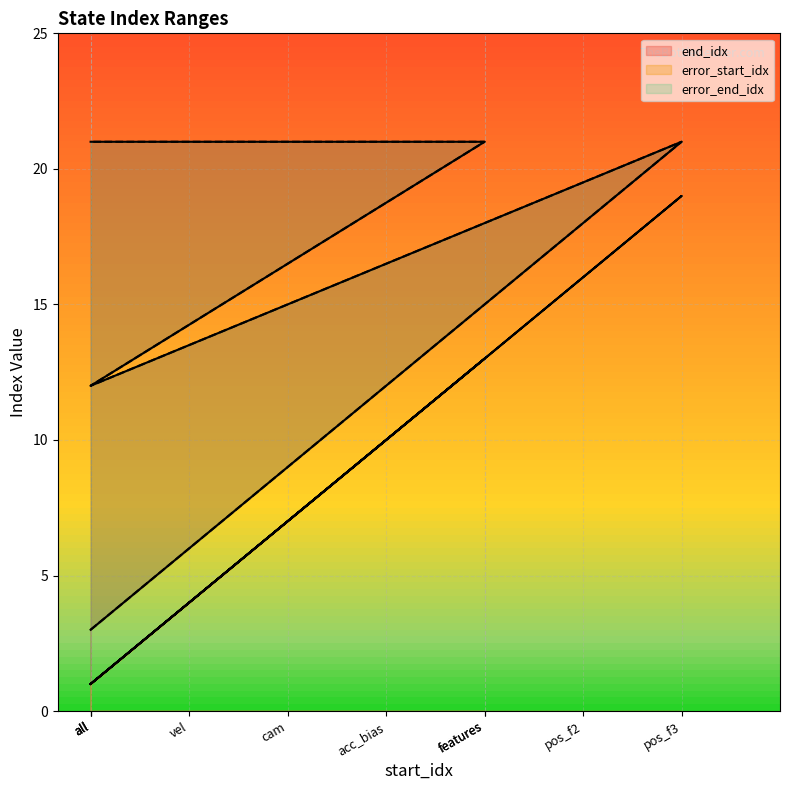

What are all the series names shown in the legend?

end_idx, error_start_idx, error_end_idx